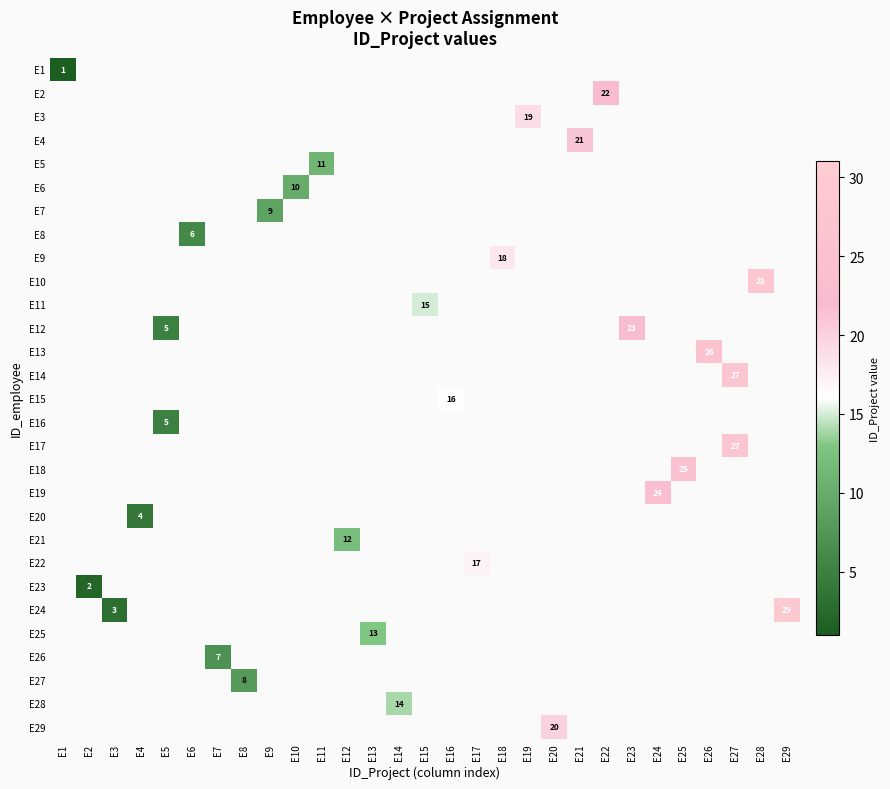

Is the value of E9 at E26 greater than the value of E28 at E20?

No